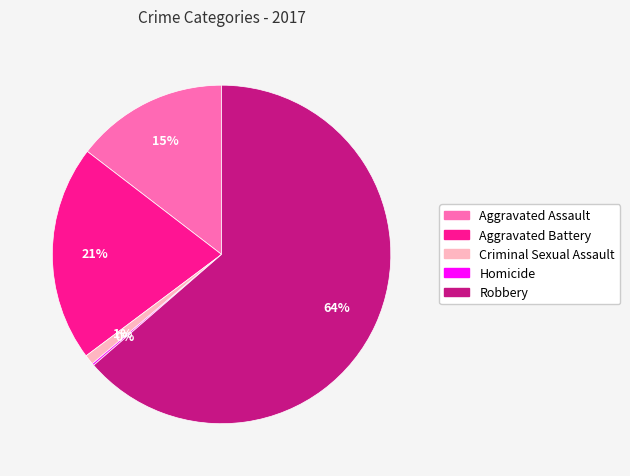

Which category has the biggest portion of the pie?

Robbery